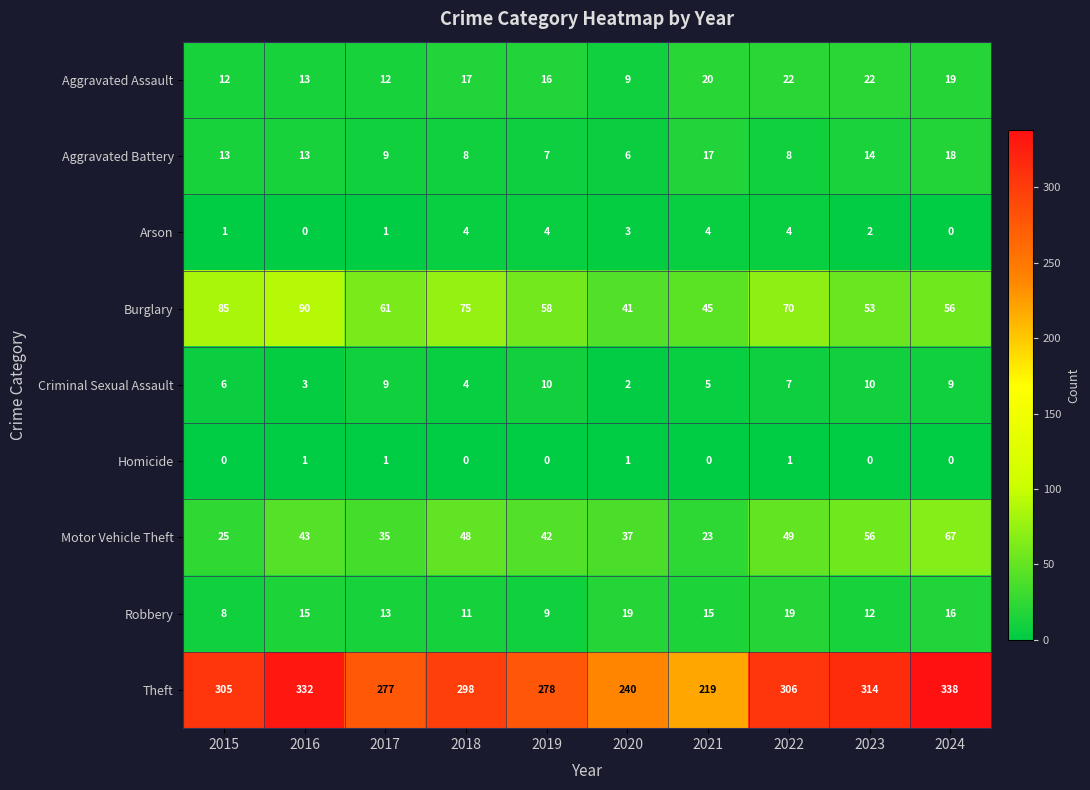

At which category does the chart reach its peak across all series?

2024